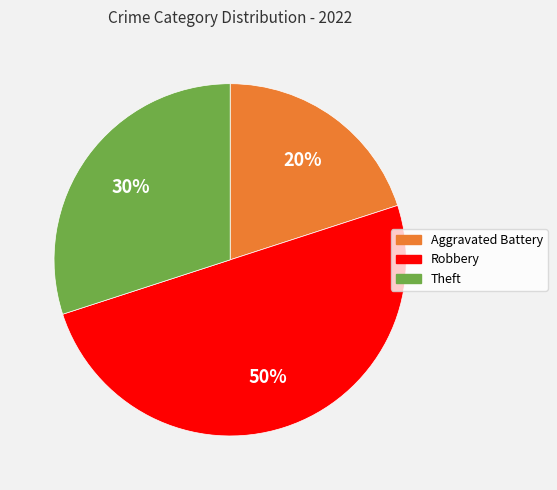

How many segments does this pie chart have?

3